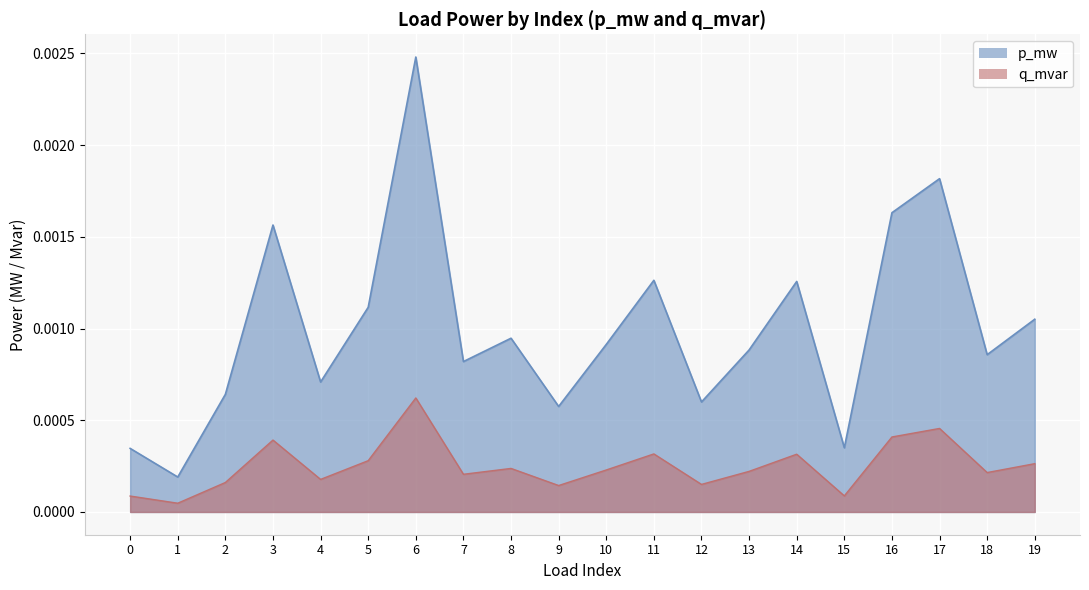

Which series changed the most between 9 and 10?

p_mw